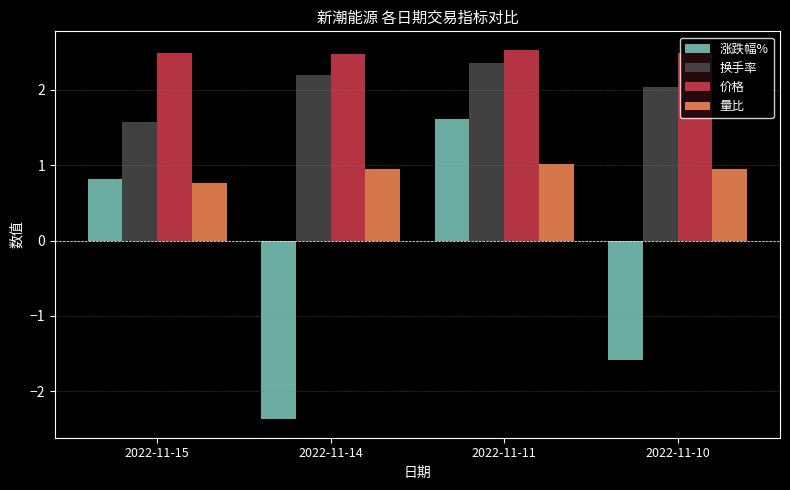

What is the difference between the maximum and minimum values in the 量比 series?

0.3